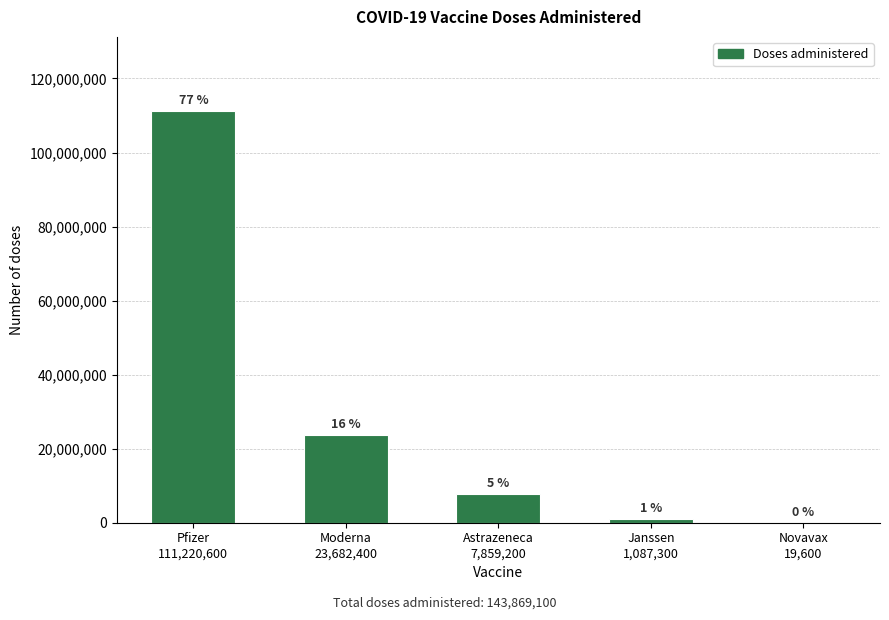

What is the ratio of the value at Pfizer
111,220,600 to the value at Astrazeneca
7,859,200?

14.2